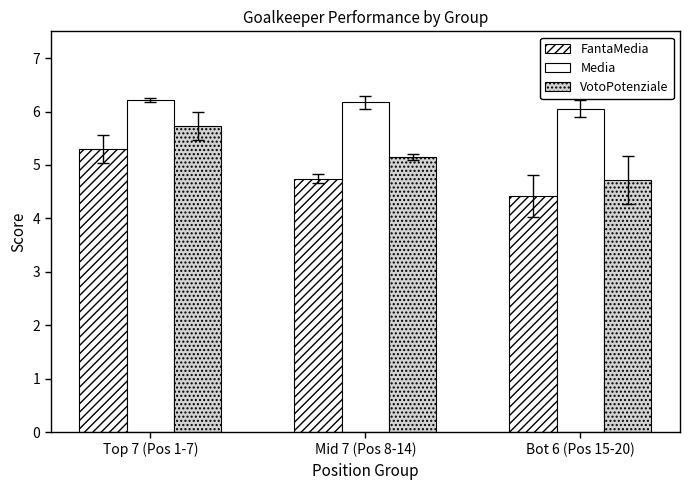

Are the bars horizontal?

No